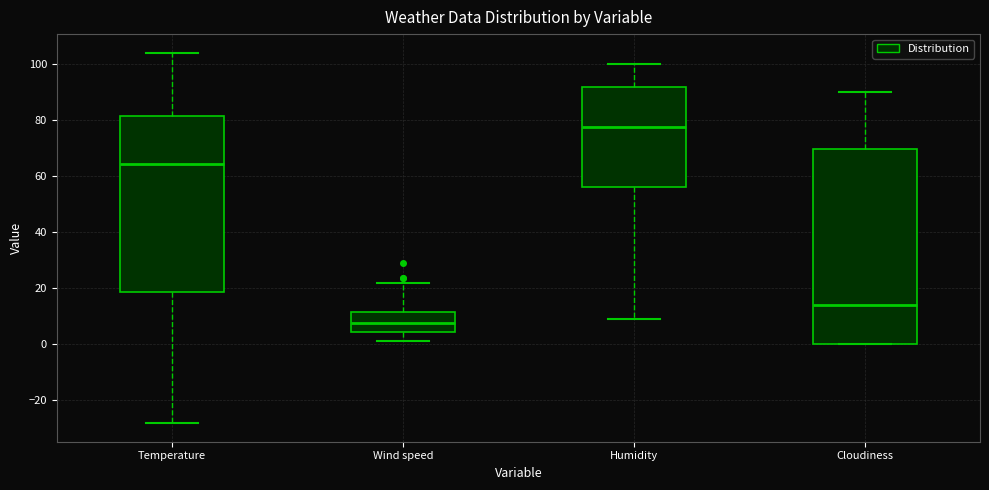

Where is the lower edge of the box for Cloudiness on the y-axis? The values are not printed on the chart, so give them approximately, as read against the axis.

0